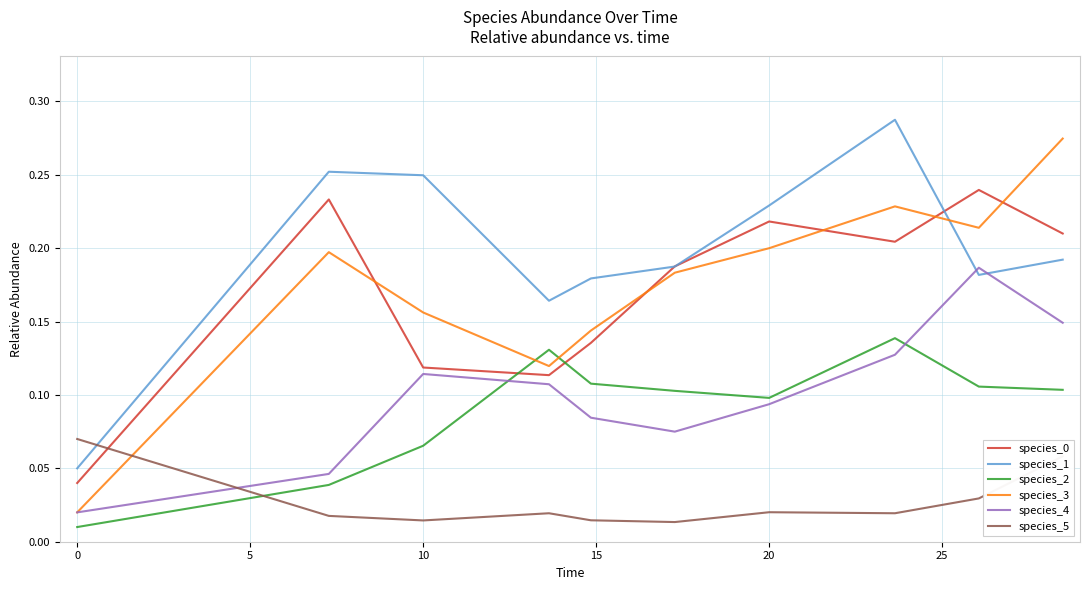

True or false: species_3 and species_0 intersect in this chart.

True